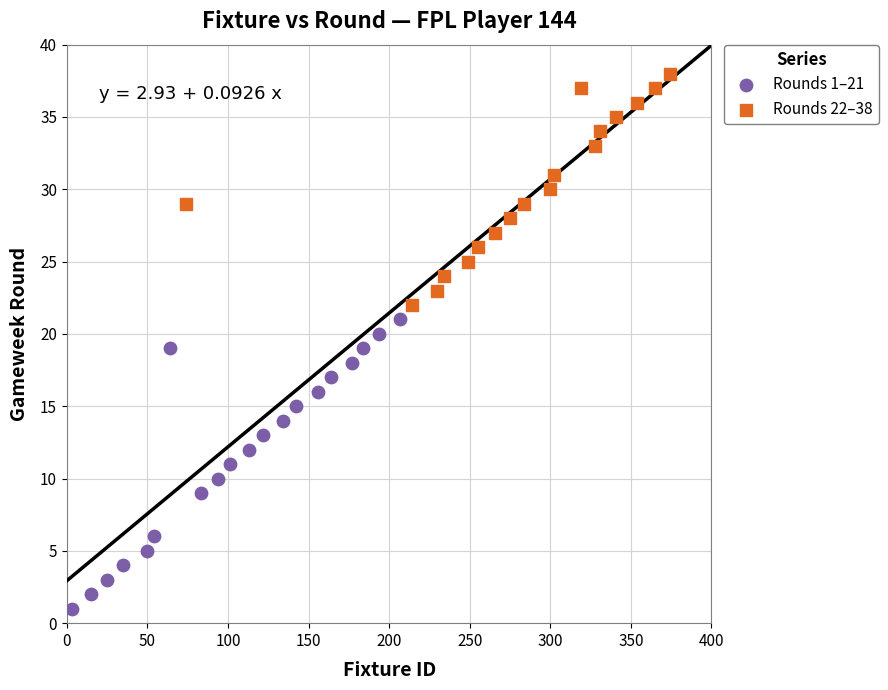

Which series contains the highest Y value?

Rounds 22–38